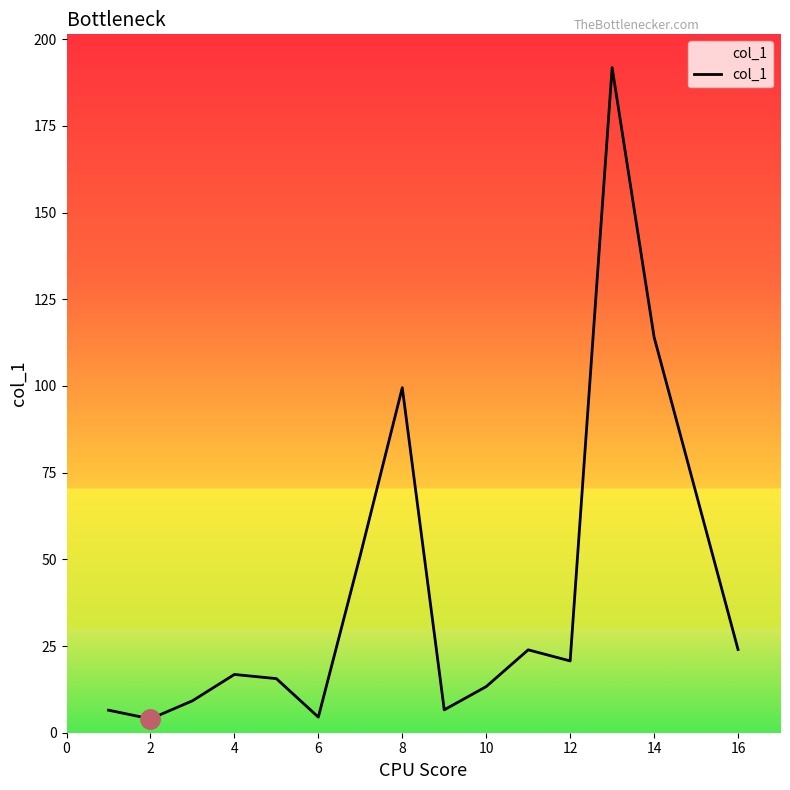

What is the difference between the maximum and minimum values?

187.8